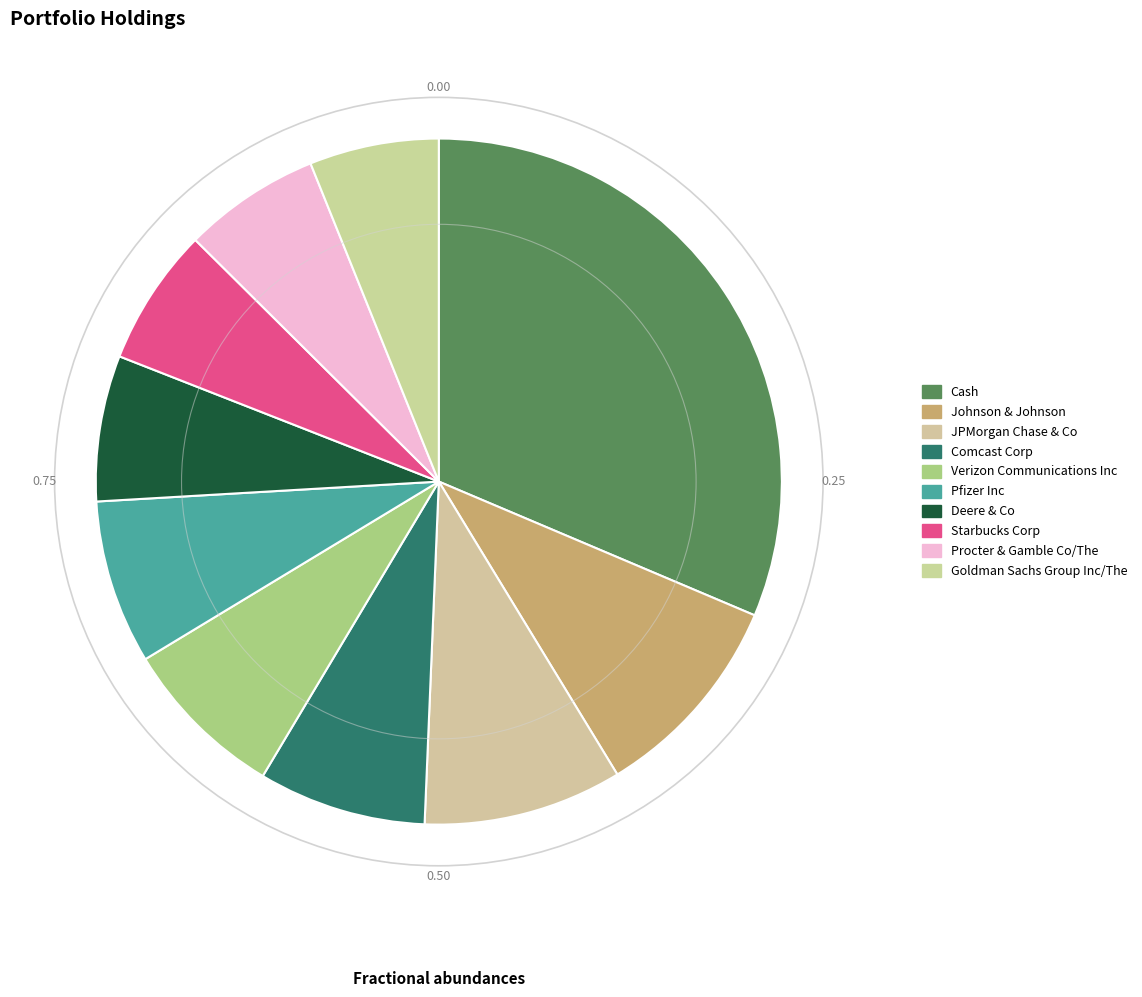

Count the number of slices in the pie.

10